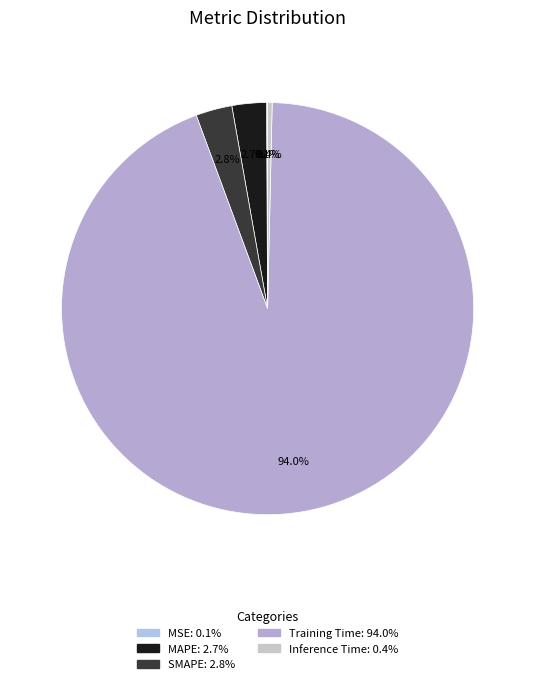

What is the smallest slice in the pie chart?

MSE